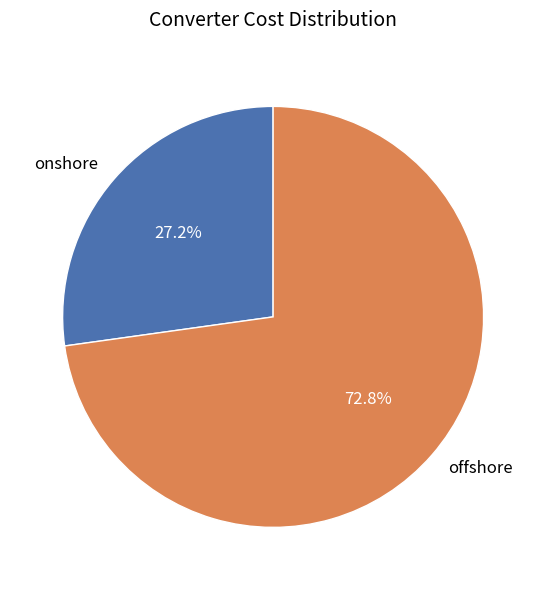

How many segments does this pie chart have?

2